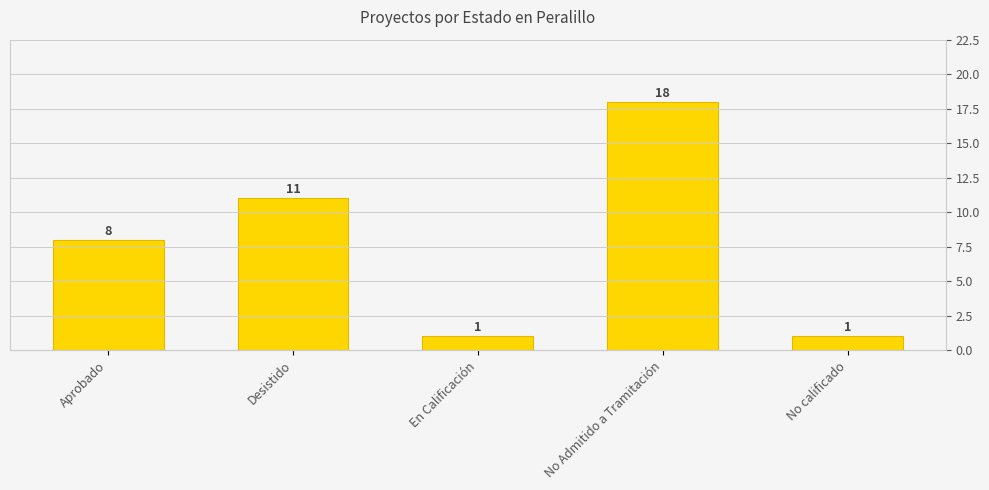

What is the change in value from Aprobado to Desistido?

+3